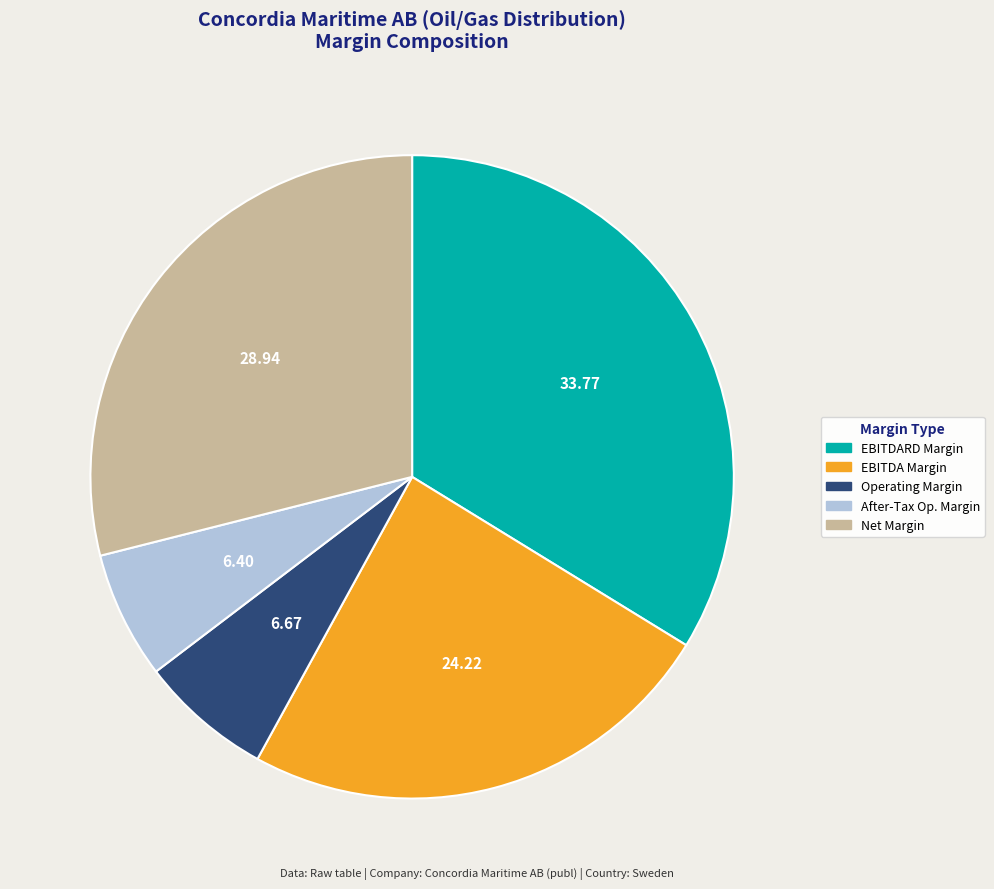

Between Net Margin and Operating Margin, which is larger?

Net Margin